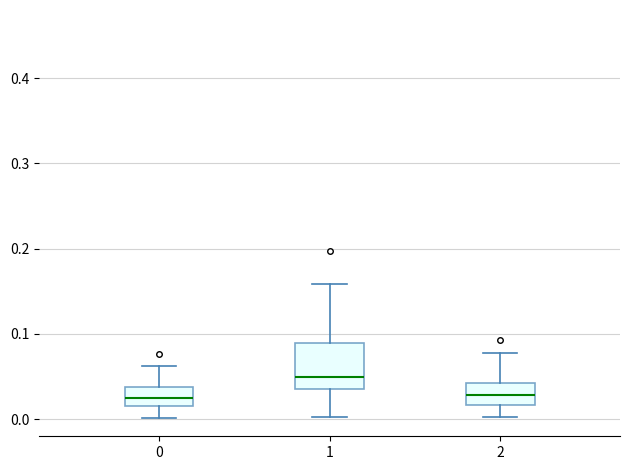

Reading left to right, read every box against the y-axis: the position of its median line, the range the box covers, and the ends of its whiskers. The values are not printed on the chart, so give them approximately, as read against the axis.

0: median 0.02 (inside the box), box 0.02 to 0.04, whiskers 0.00 to 0.06
1: median 0.05, box 0.04 to 0.09, whiskers 0.00 to 0.16
2: median 0.03, box 0.02 to 0.04, whiskers 0.00 to 0.08